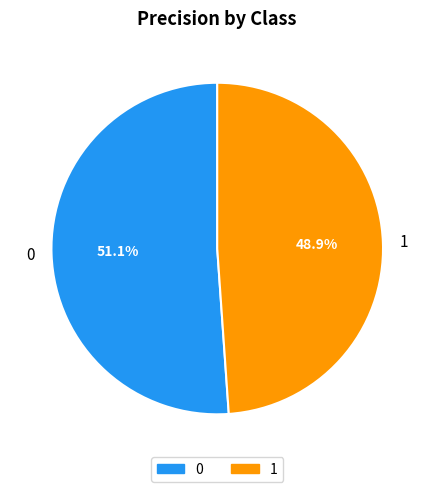

To the nearest percent, what portion does 1 represent?

49%